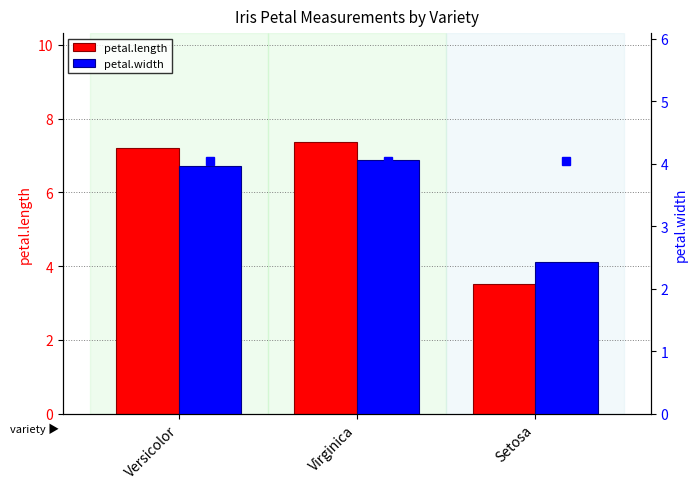

Which series has the largest range (max minus min)?

petal.length